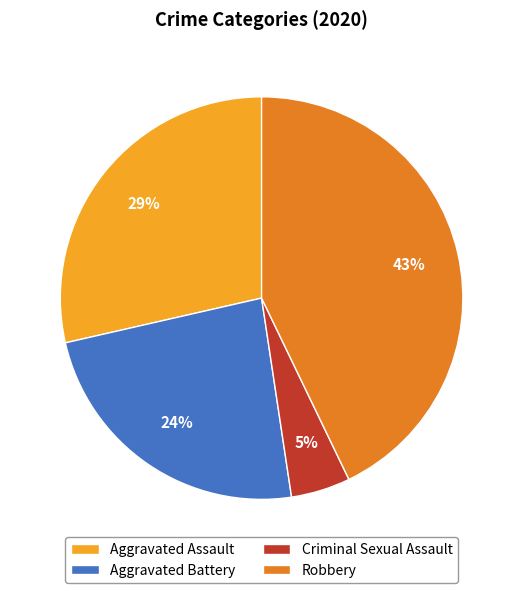

To the nearest percent, what is the difference between the Criminal Sexual Assault and Robbery slice percentages?

38%